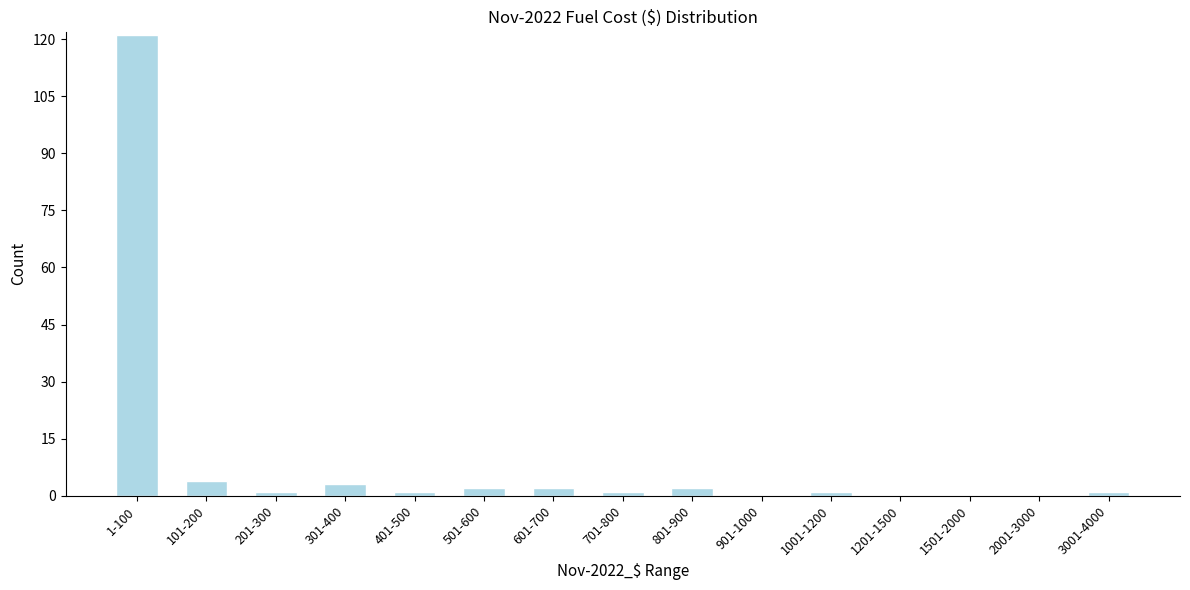

Reading right to left, transcribe all the data shown in this chart.

3001-4000=1	2001-3000=0	1501-2000=0	1201-1500=0	1001-1200=1	901-1000=0	801-900=2	701-800=1	601-700=2	501-600=2	401-500=1	301-400=3	201-300=1	101-200=4	1-100=121